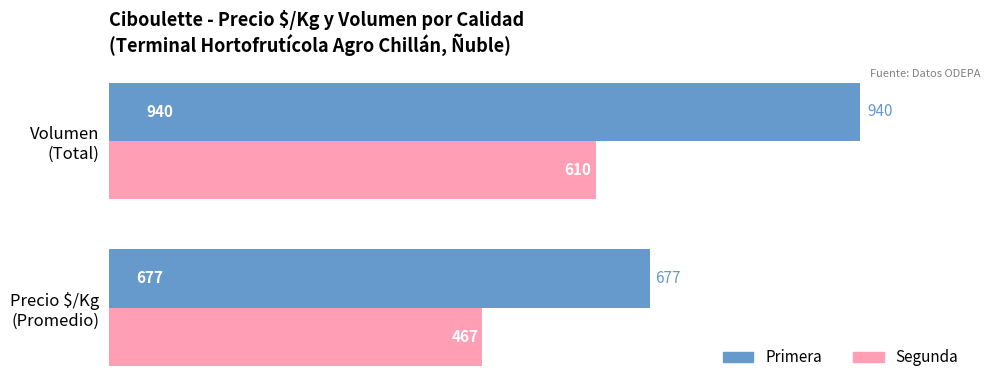

Rank the series by their maximum value, from lowest to highest.

Segunda, Primera